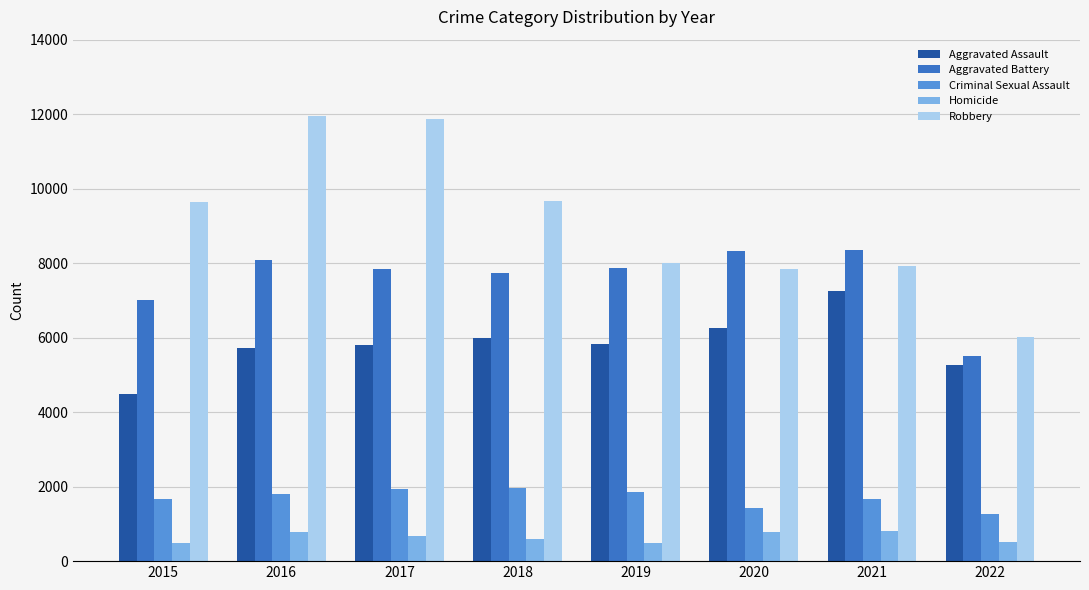

What is the value of the Criminal Sexual Assault bar at the 8th from the left?

1263